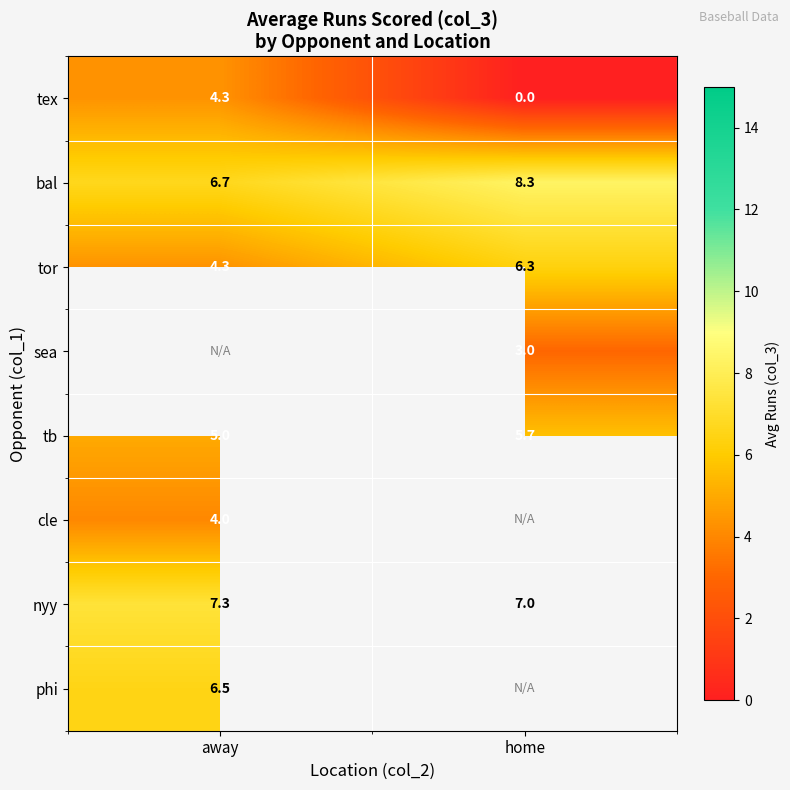

Which category has the lowest value across all series?

home